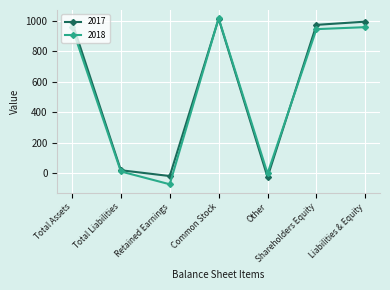

True or false: 2018 and 2017 intersect in this chart.

True